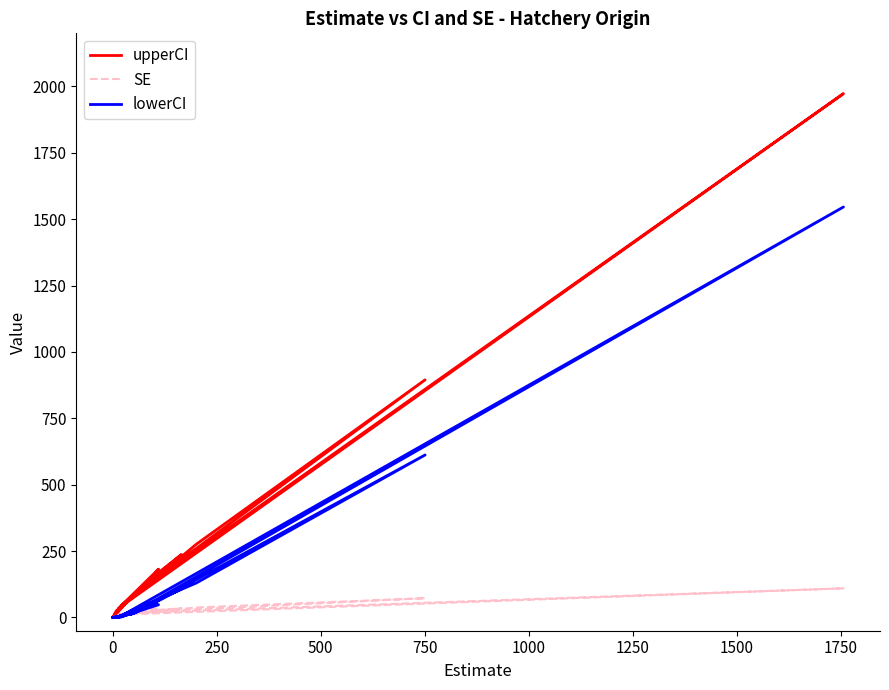

Reading right to left, what are all the values shown in this chart?

upperCI: 0.0	47.0	182.0	148.0	237.0	46.0	0.0	86.0	0.0	21.0	26.0	276.0	895.0	94.0	76.0	1973.0	36.0
SE: 0.0	12.6	35.2	26.3	34.2	12.2	0.0	18.8	0.0	7.0	8.4	37.5	72.6	19.7	17.0	109.6	10.4
lowerCI: 0.0	3.0	48.0	49.0	108.0	2.0	0.0	15.0	0.0	0.0	0.0	130.0	612.0	20.0	12.0	1546.0	1.0